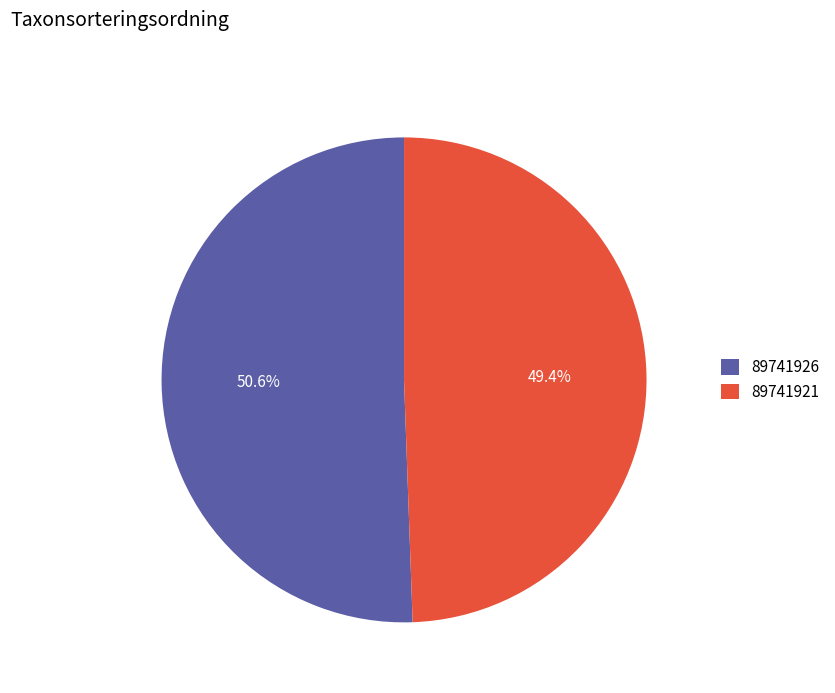

How many segments does this pie chart have?

2